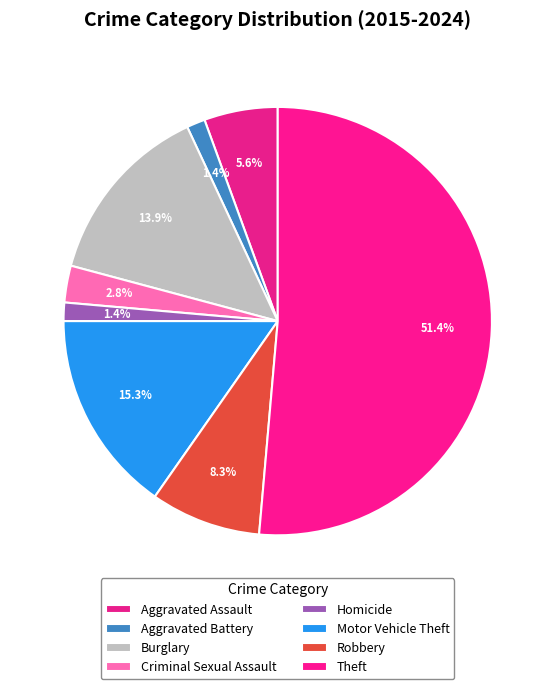

Which slice is the largest?

Theft